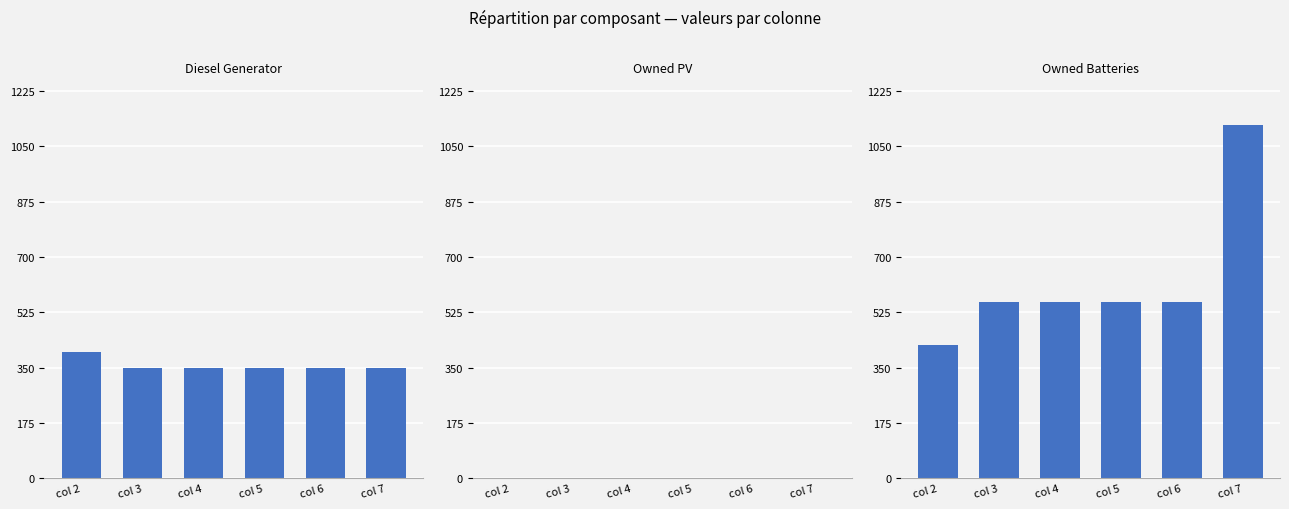

At which label does Diesel Generator reach its minimum?

col 3